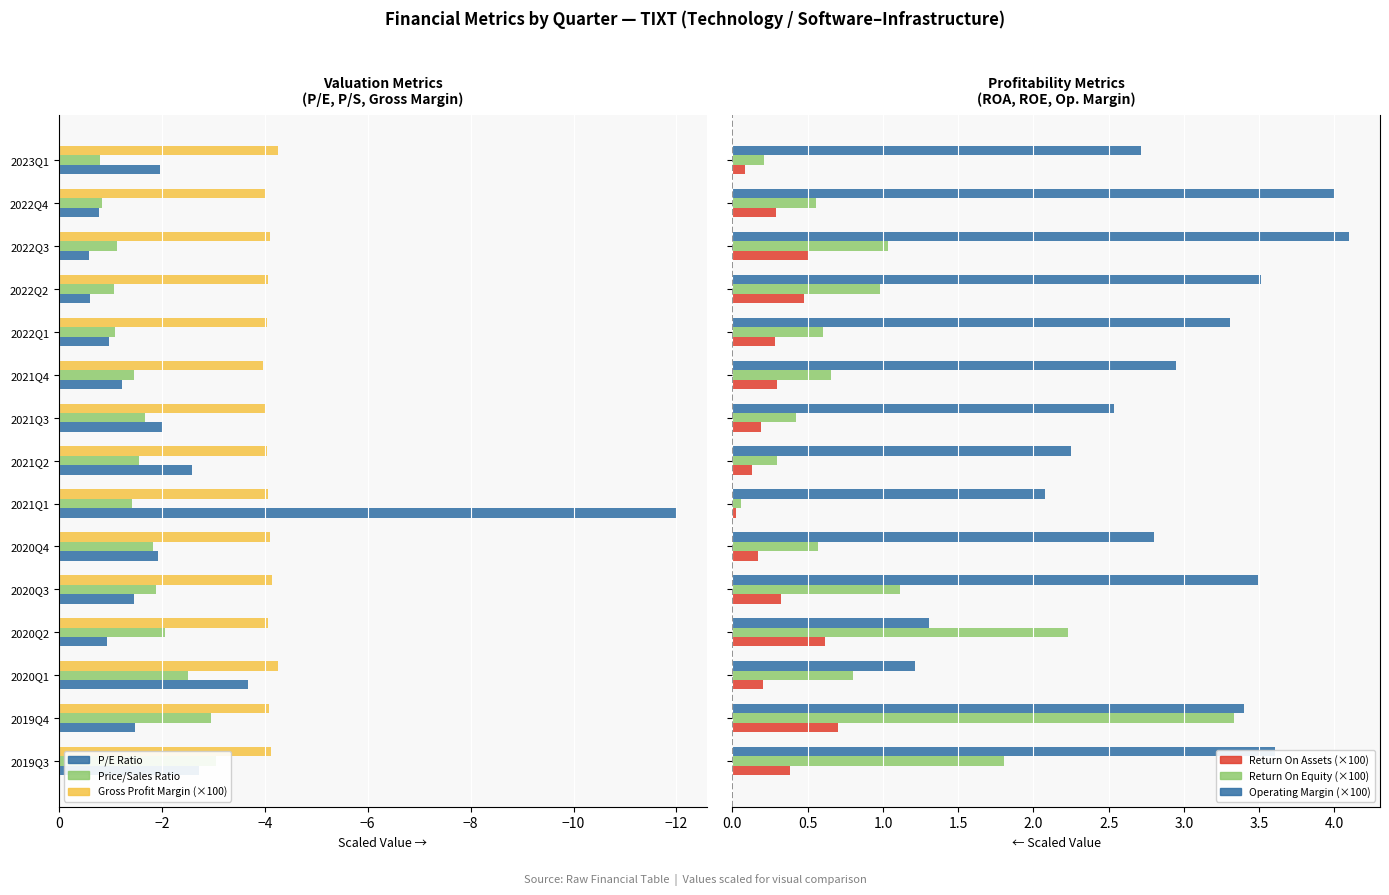

What is the maximum value for Return On Equity (×100)?

3.3